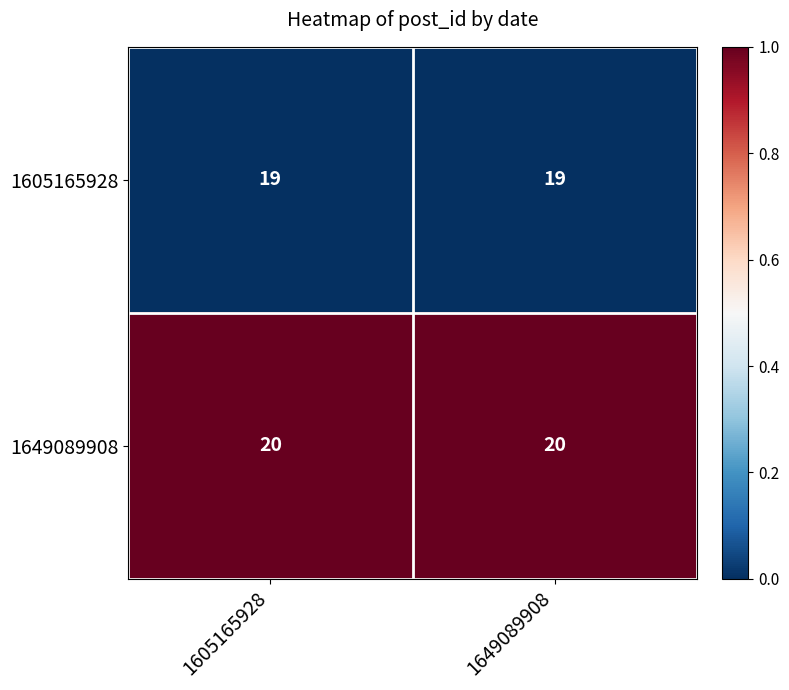

What is the approximate value of 1649089908 at 1605165928?

20